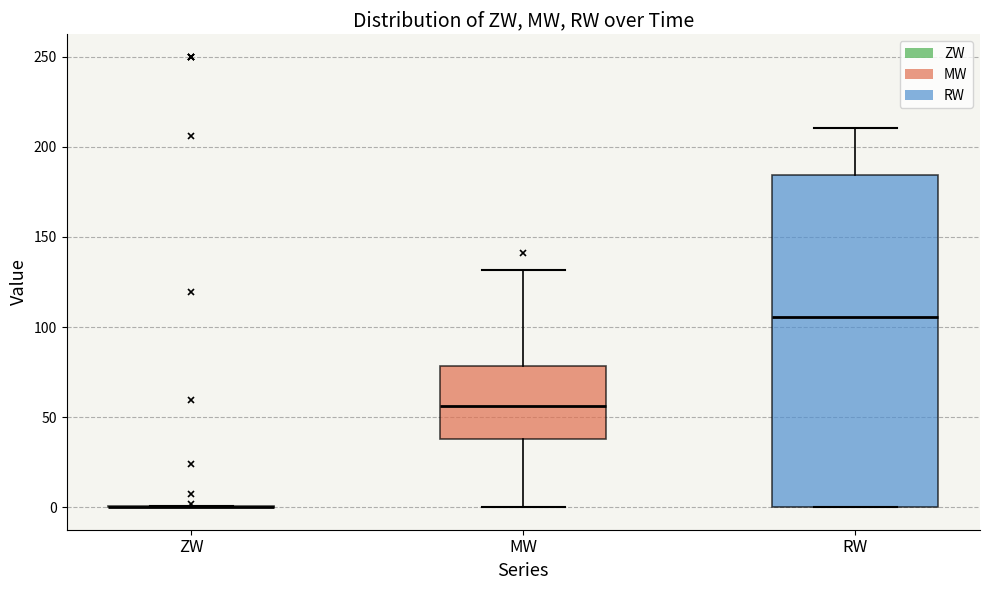

Which box is the tallest, from its lower edge to its upper edge?

RW